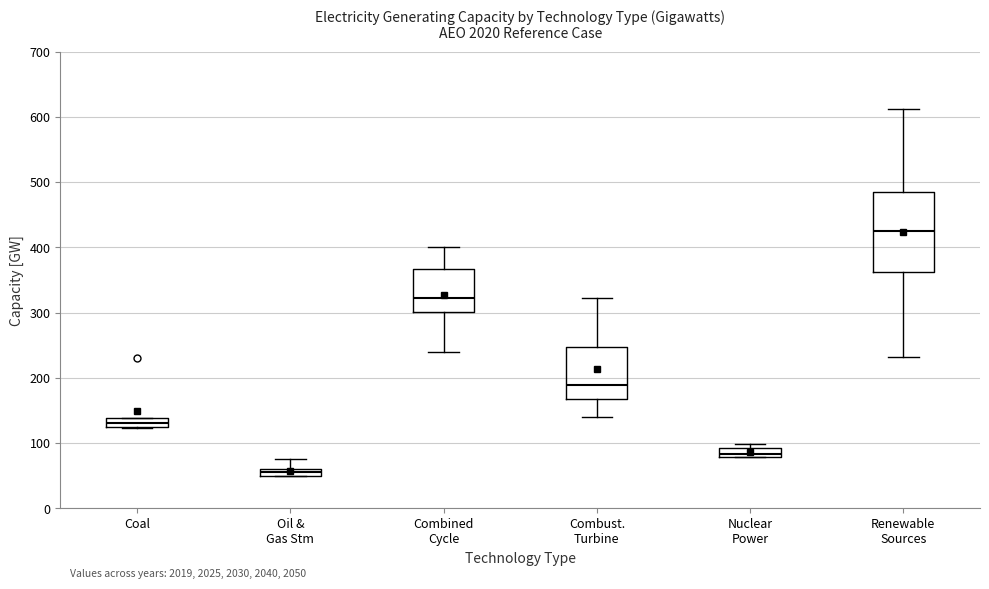

Where is the upper edge of the box for Renewable Sources on the y-axis? The values are not printed on the chart, so give them approximately, as read against the axis.

490